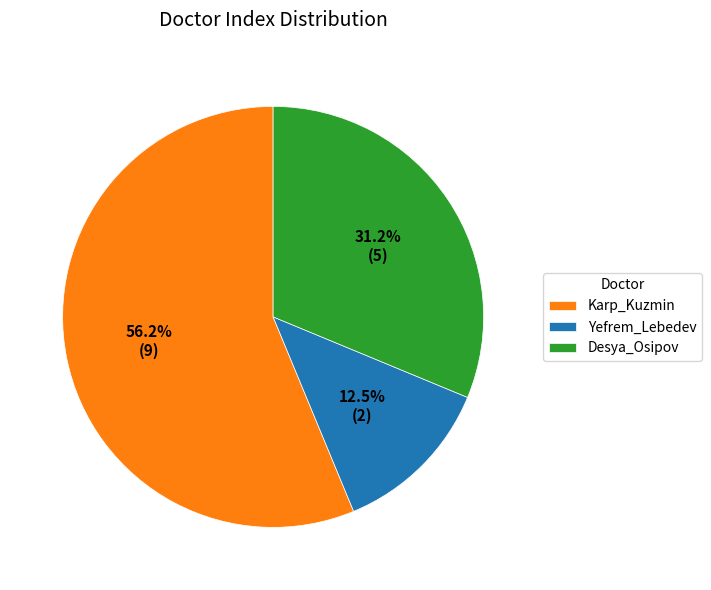

Is there a majority slice in this chart?

Yes